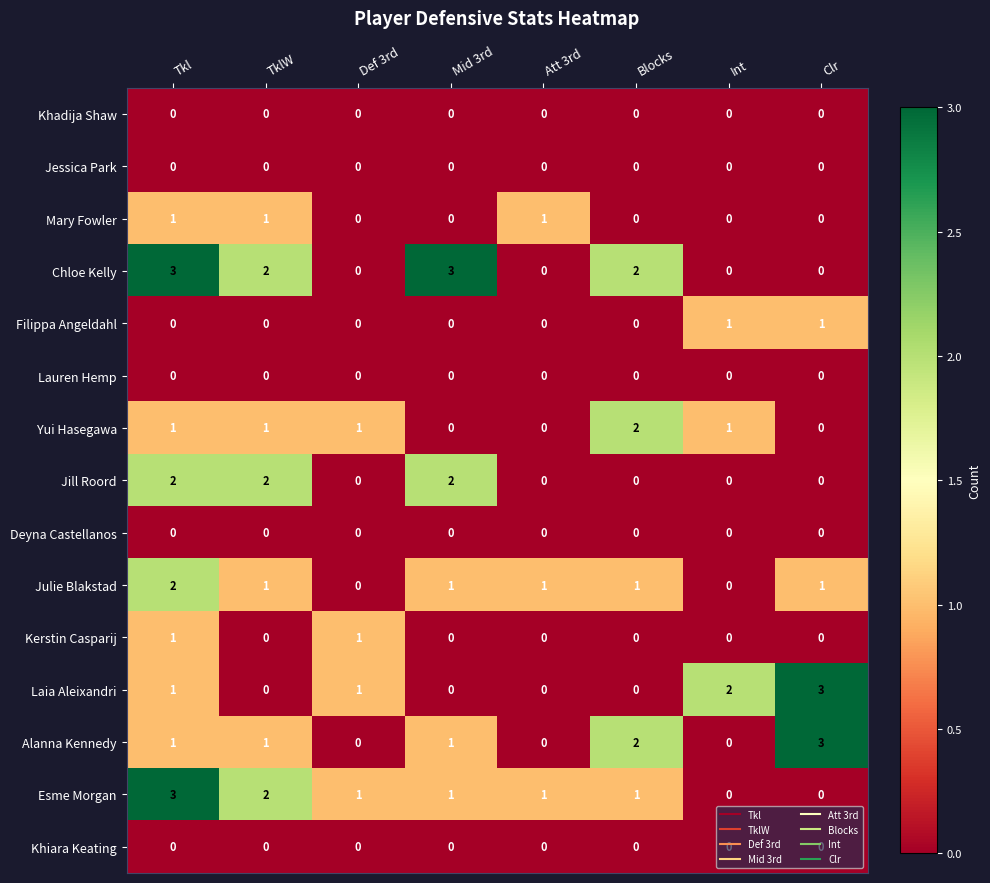

Count the number of categories in the chart.

8